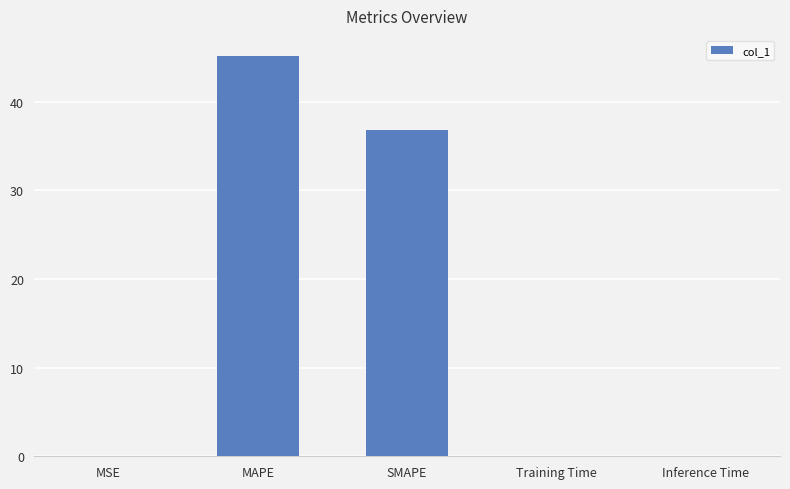

What is the sum of all values?

82.0